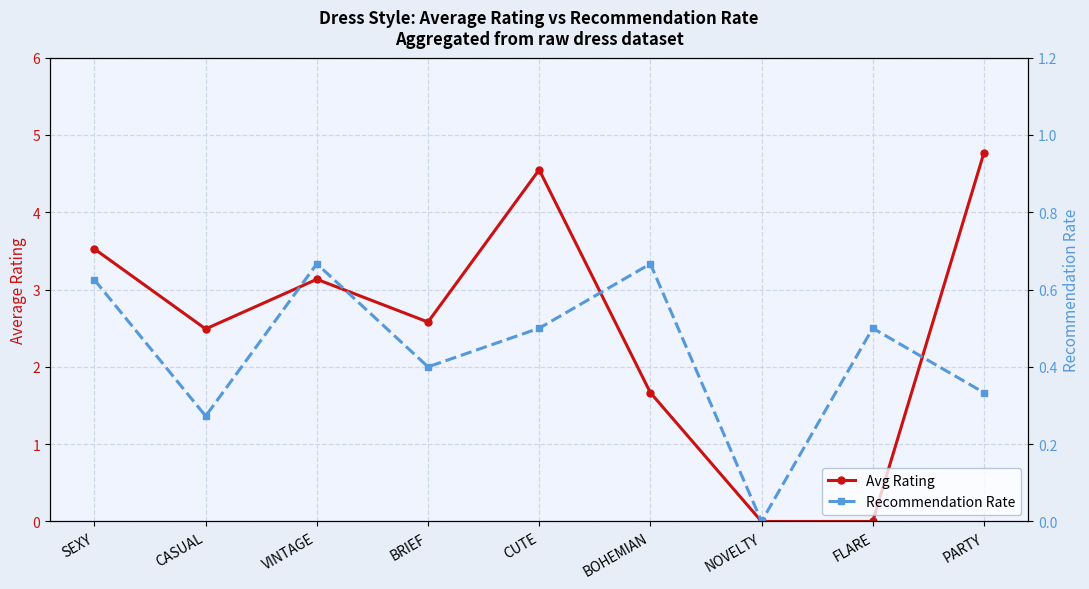

Reading left to right, extract all data points from this chart.

Avg Rating: 3.5	2.5	3.1	2.6	4.5	1.7	0.0	0.0	4.8
Recommendation Rate: 0.6	0.3	0.7	0.4	0.5	0.7	0.0	0.5	0.3